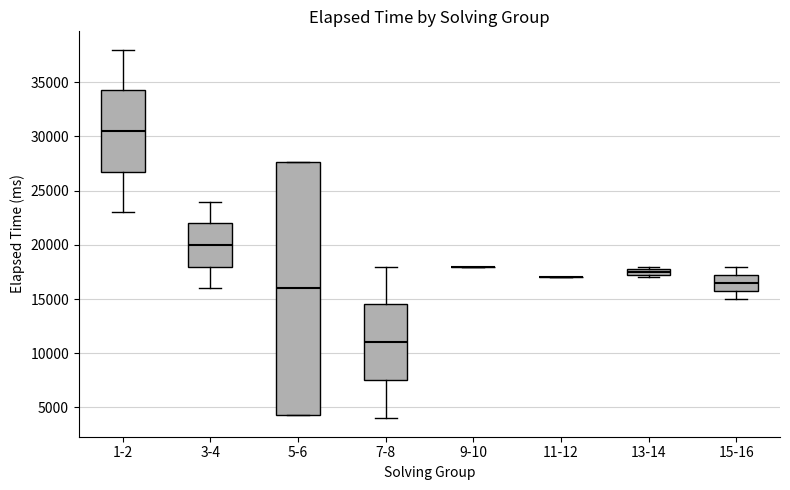

Comparing the boxes themselves (not the whiskers), which one is the tallest?

5-6